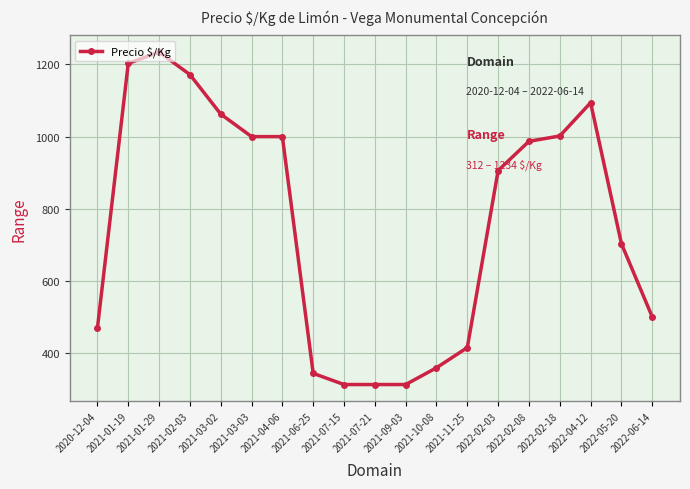

At which category does the chart reach its peak across all series?

2021-01-29